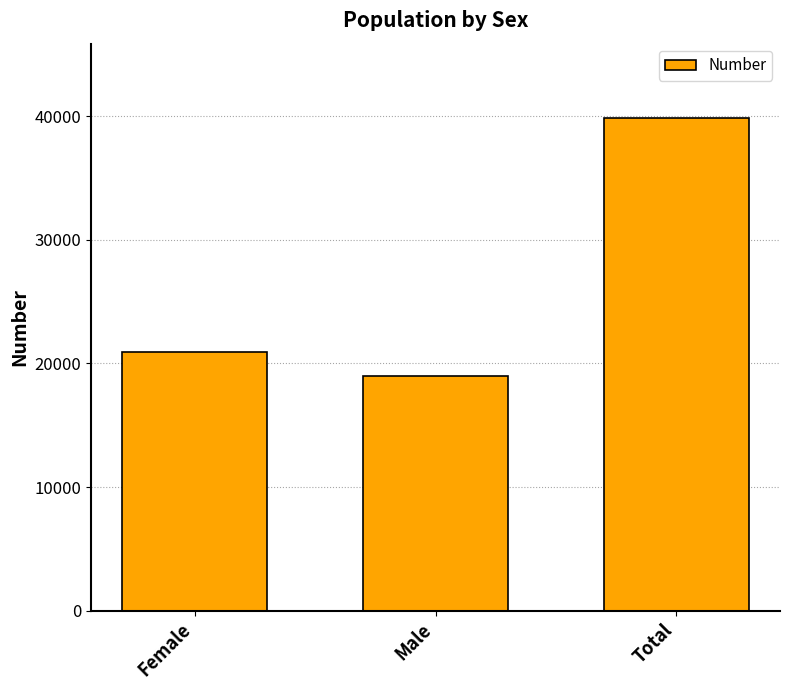

What is the sum of the values at Male and Female?

39883